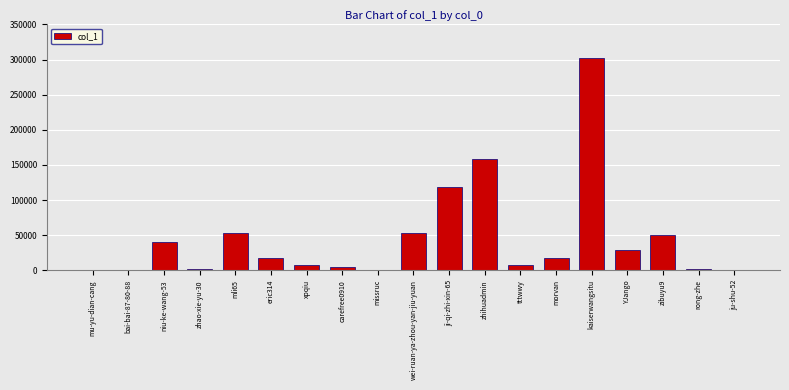

How many distinct data groups are displayed?

1